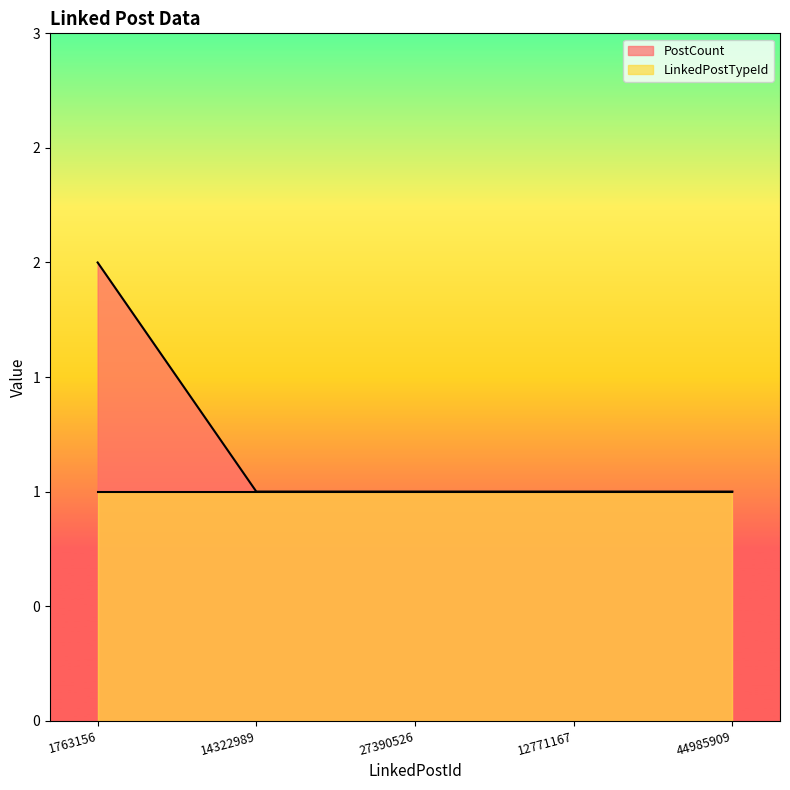

What is the greatest value displayed?

2